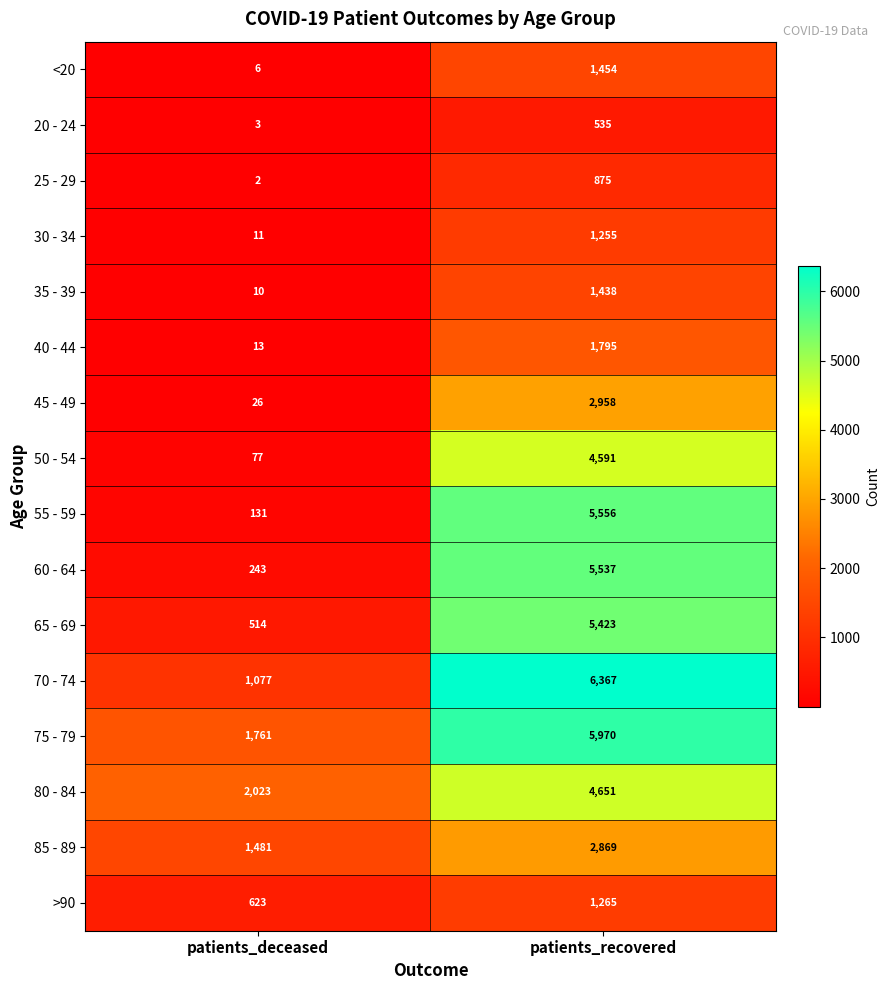

What is the total value across all series at patients_deceased?

8001